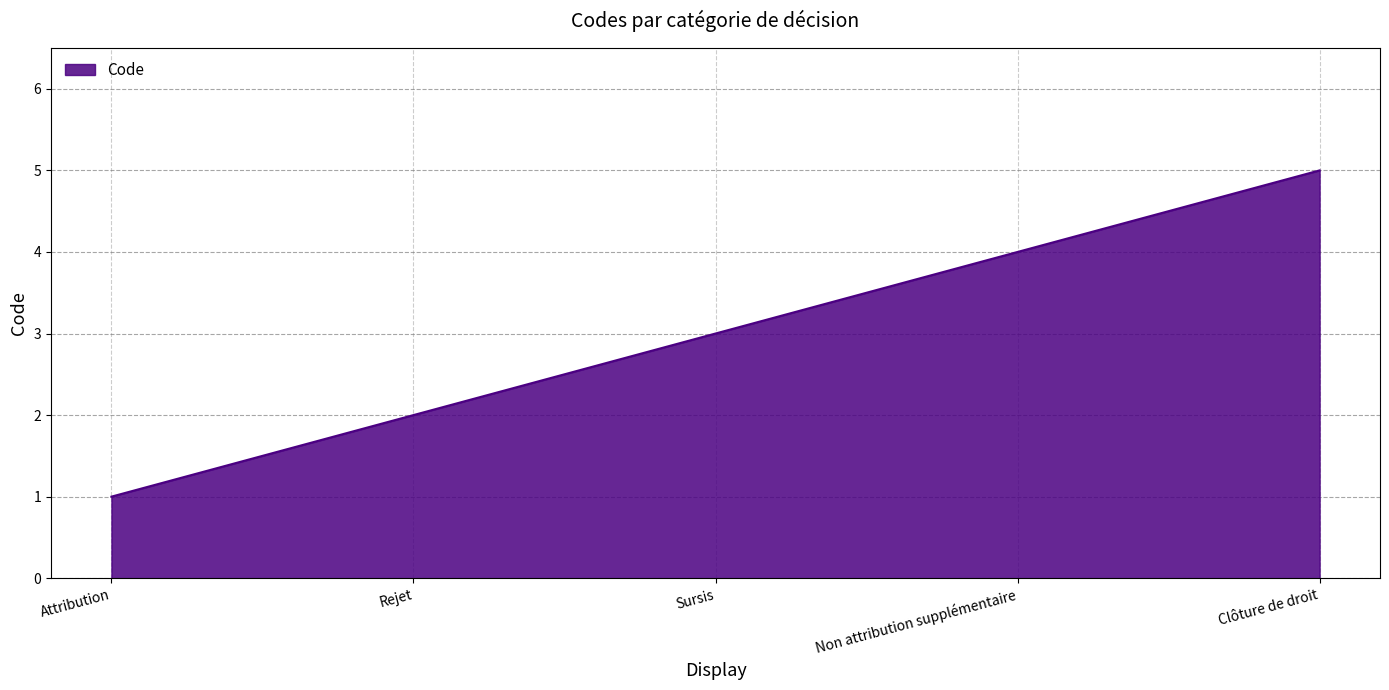

Between Clôture de droit and Rejet, which is larger?

Clôture de droit